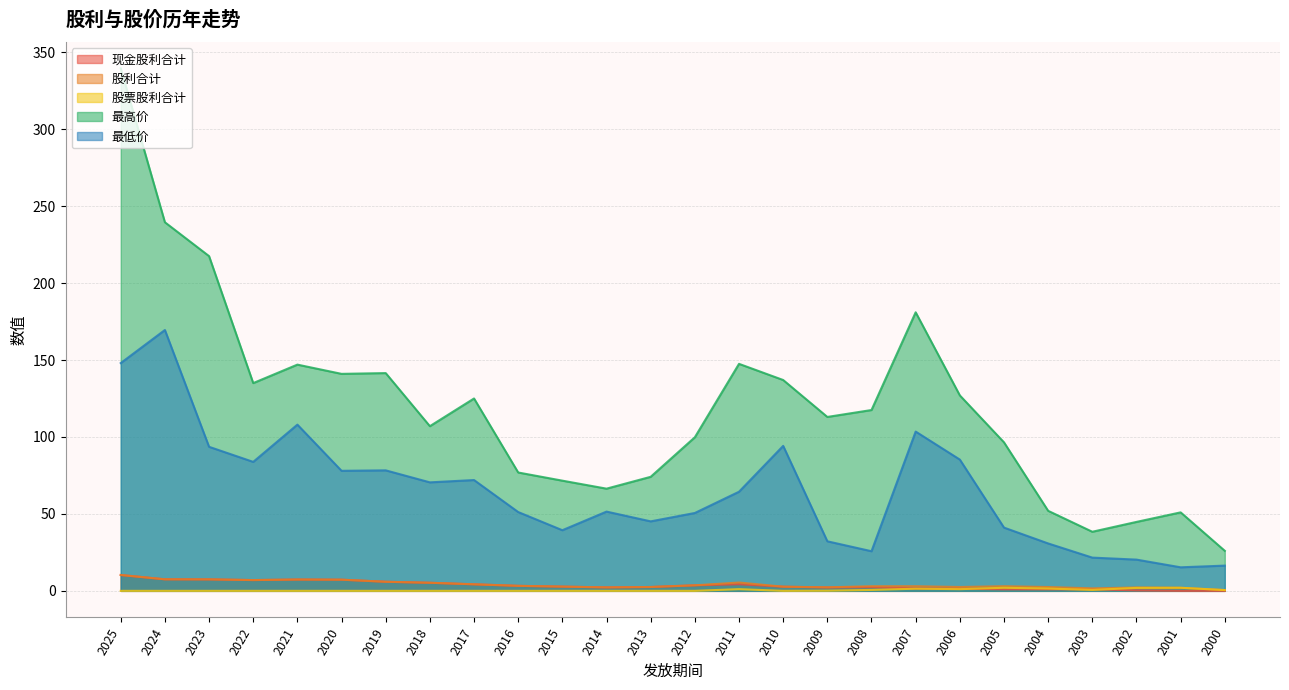

Which category has the lowest value in the 股利合计 series?

2000